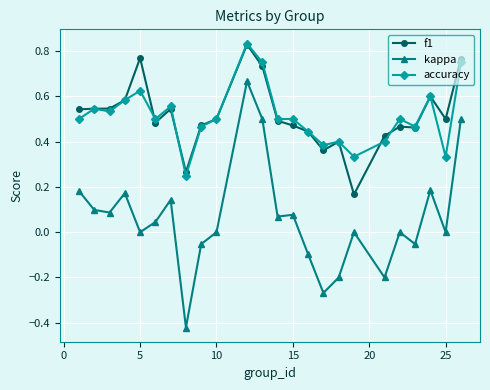

True or false: accuracy and kappa intersect in this chart.

False